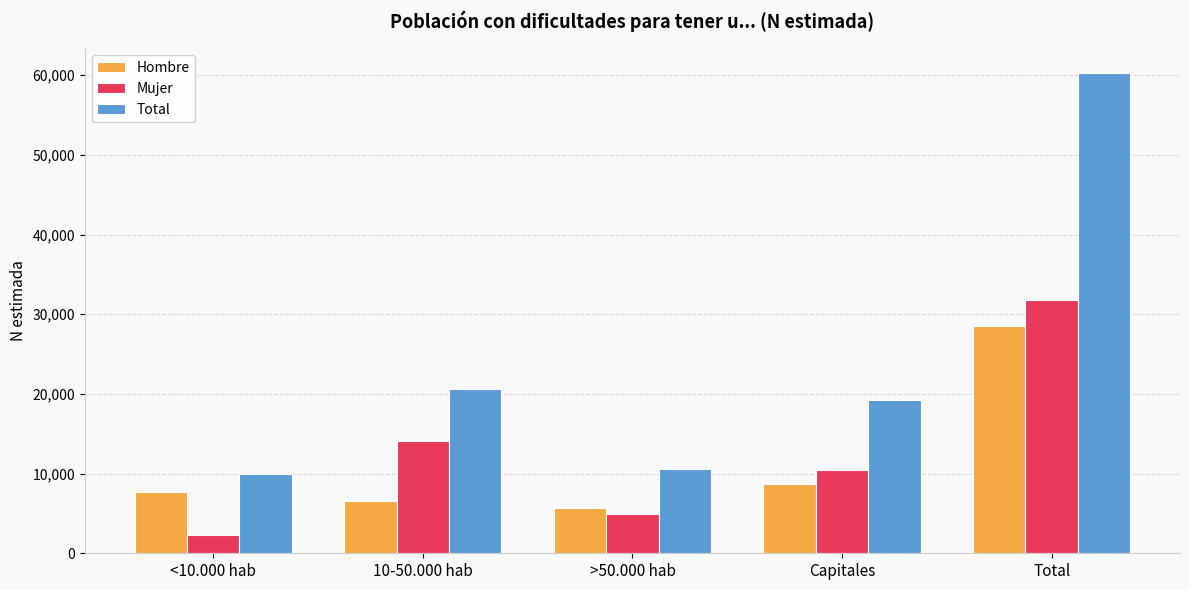

What is the sum of the Total values at >50.000 hab and Total?

70952